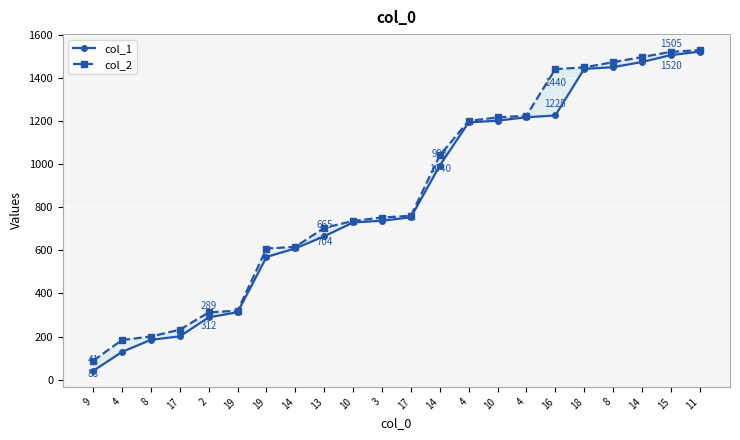

What is the label of the 2nd point from the left?

4